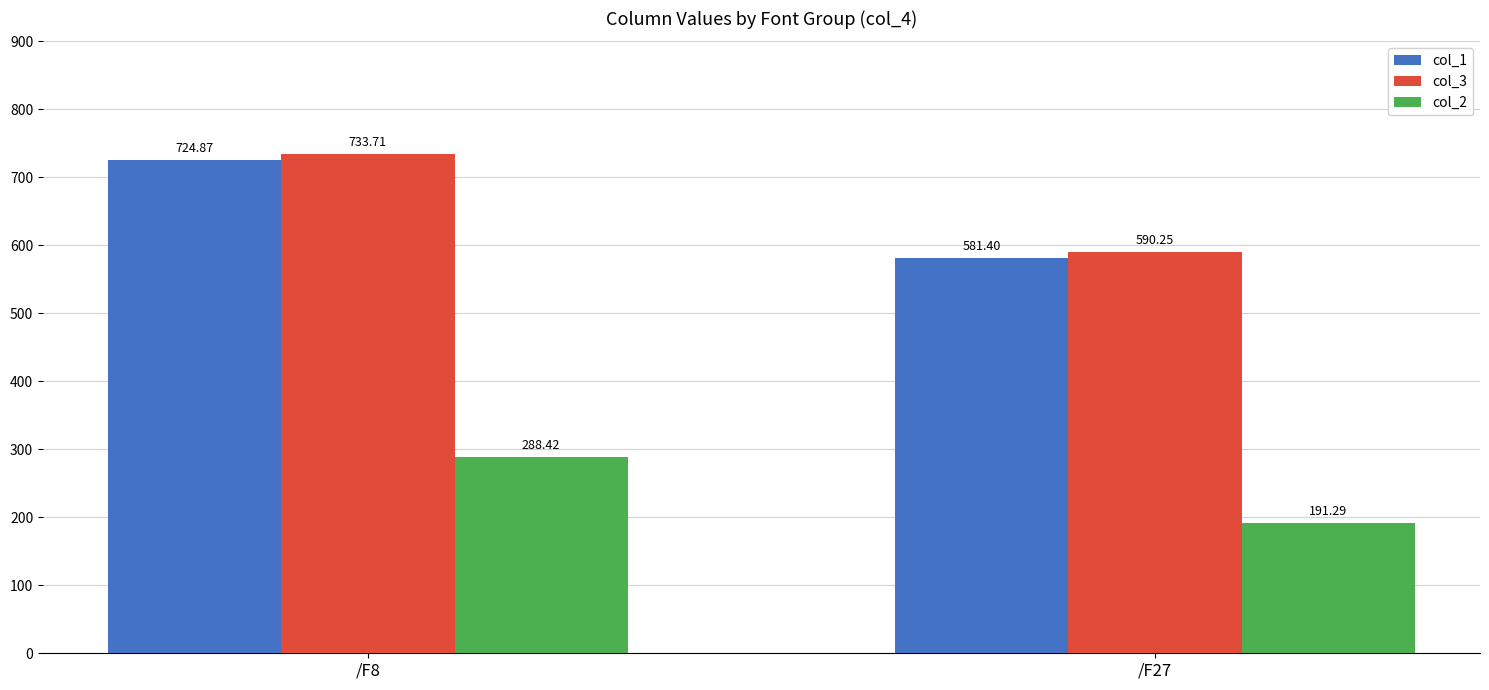

How many values in the col_1 series are below 724?

1